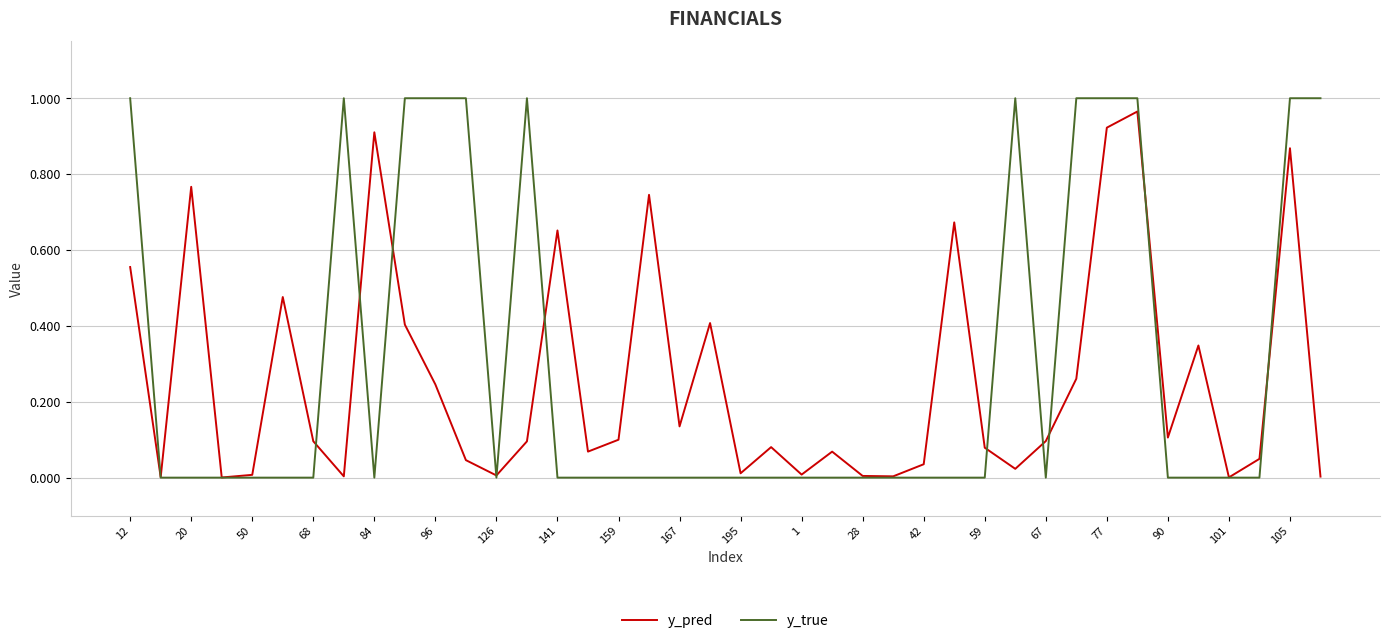

The value of y_pred at 67 is 0.1. True or false?

True